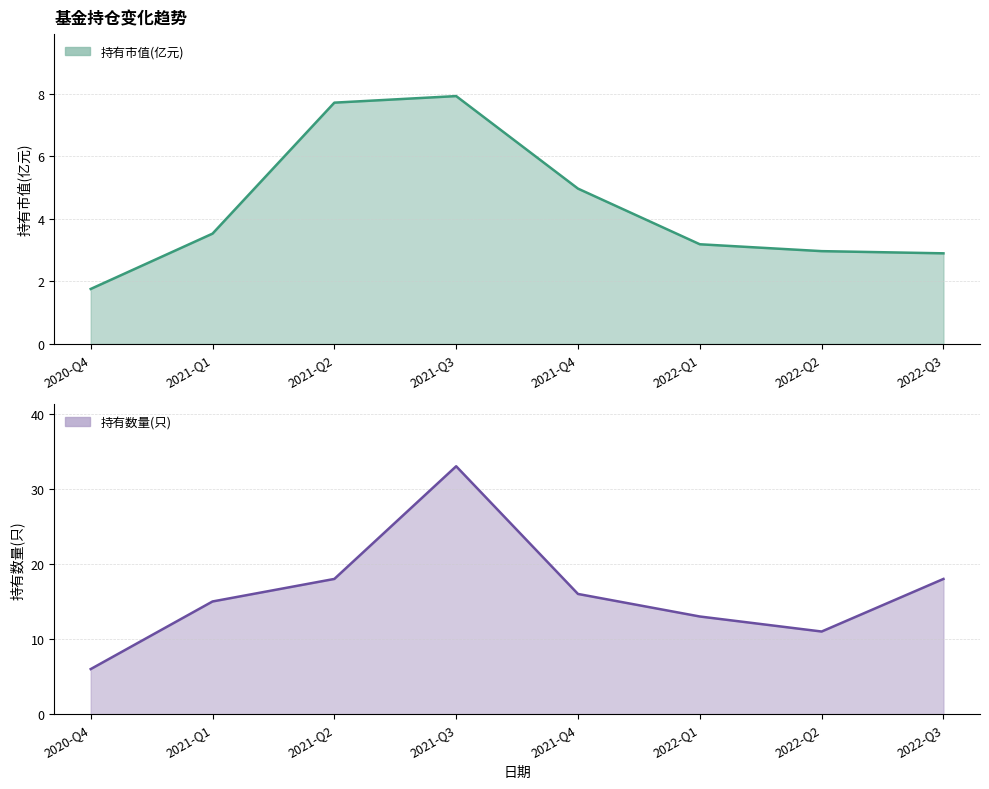

What is the smallest value displayed?

1.8